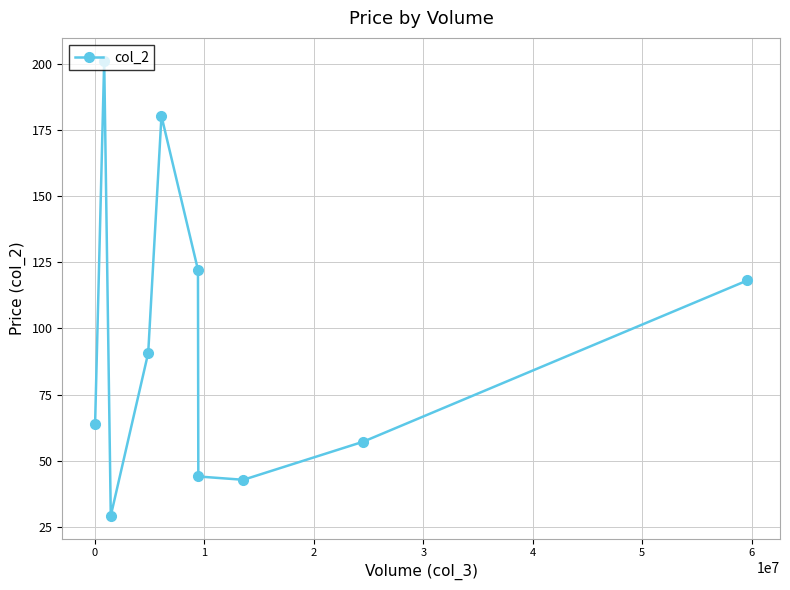

What is the smallest value displayed?

29.2